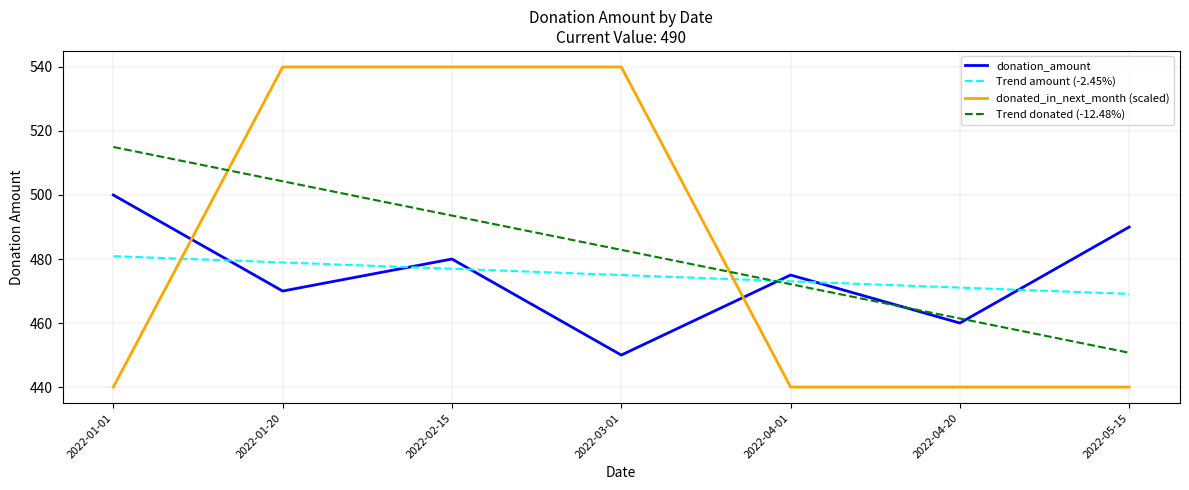

What is the average value of the Trend donated (-12.48%) series?

482.9